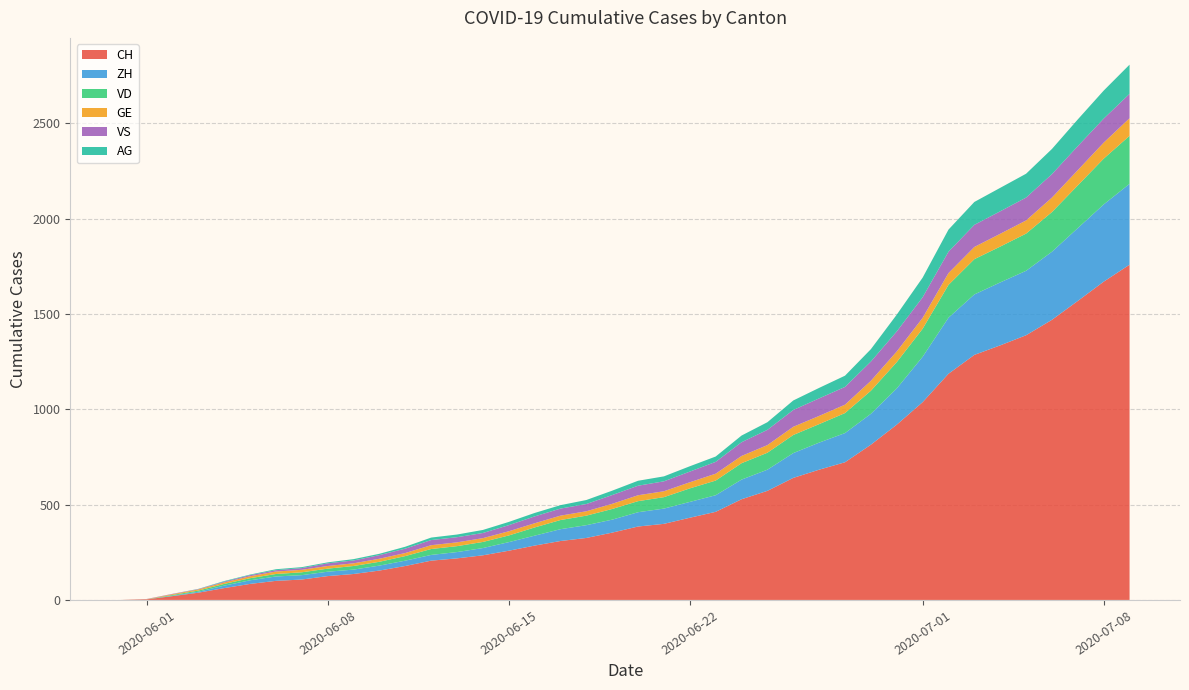

Reading right to left, transcribe all the data shown in this chart.

CH: 1758	1669	1568	1469	1388	1335	1285	1186	1037	919	814	722	683	640	572	528	462	431	399	385	353	325	309	285	258	234	218	206	178	154	136	125	107	100	84	62	38	20	3	0
ZH: 424	405	382	357	338	330	317	294	238	190	162	153	142	130	111	103	87	83	80	75	68	67	62	52	45	38	33	30	28	26	23	23	23	23	19	13	5	2	0	0
VD: 252	240	224	208	195	188	185	172	147	138	121	105	97	95	89	86	77	71	60	58	56	50	48	43	35	32	31	31	24	20	19	16	15	13	11	9	6	4	0	0
GE: 92	84	80	76	69	67	64	62	57	56	52	44	43	43	40	38	36	32	31	31	27	23	23	22	22	20	20	20	16	16	14	14	13	13	10	8	6	4	1	0
VS: 128	126	126	123	120	118	116	112	108	105	101	93	92	88	80	72	62	56	52	50	46	38	37	36	32	27	27	27	23	19	15	14	9	7	6	4	2	2	1	0
AG: 153	147	140	132	125	123	120	116	103	88	65	59	55	50	40	35	28	28	26	26	23	21	18	18	17	16	14	13	10	7	7	5	5	5	3	3	1	0	0	0